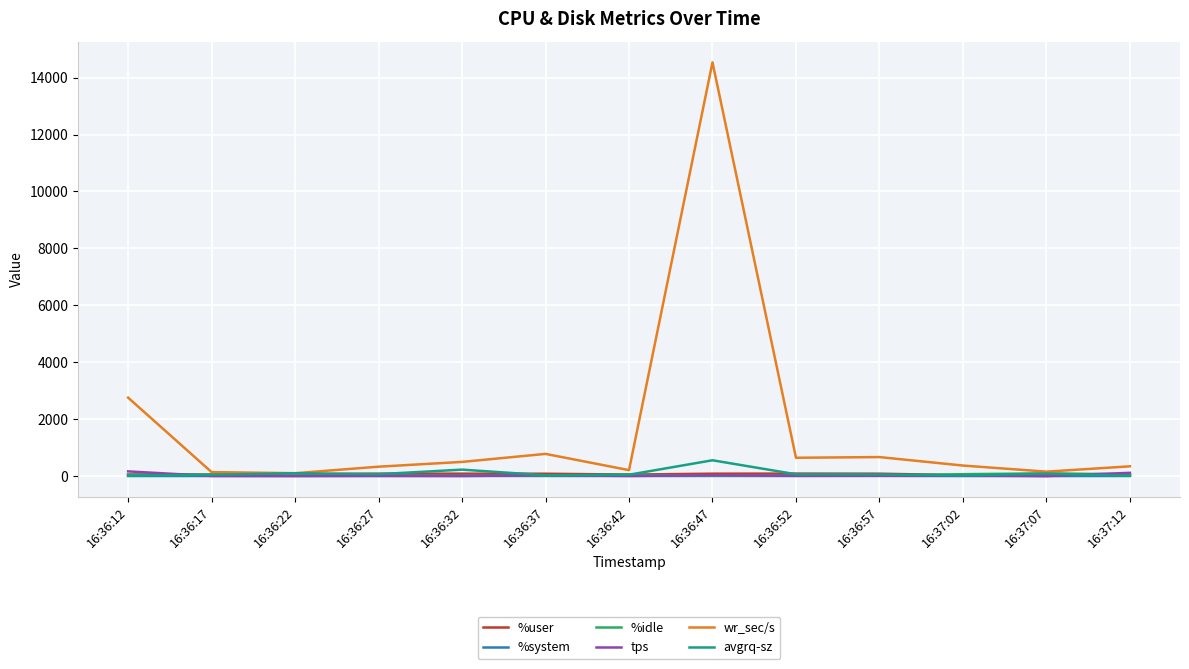

At which category is the sum across all series the highest?

16:36:47